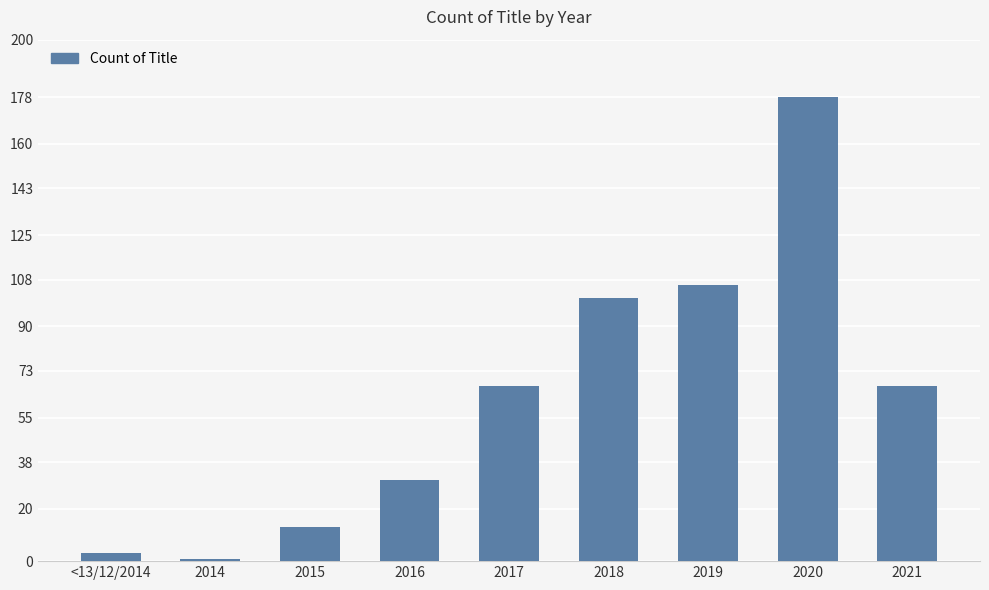

The chart shows a value of 67 at 2017. True or false?

True